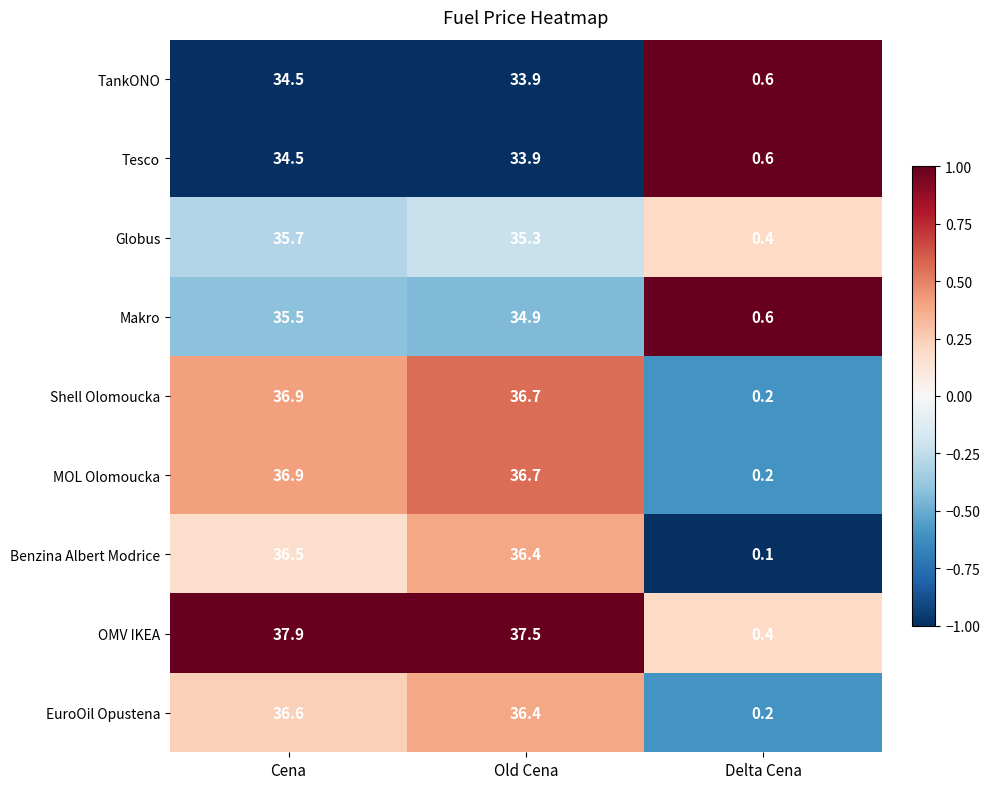

What is the average value of the Tesco series?

23.0